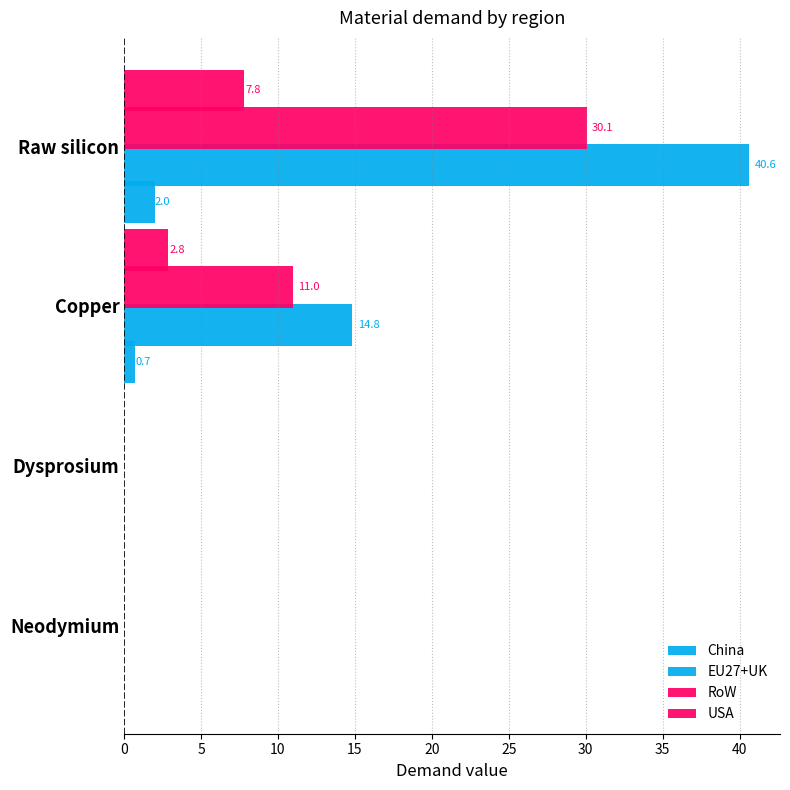

What is the difference between the maximum and minimum values in the RoW series?

30.1